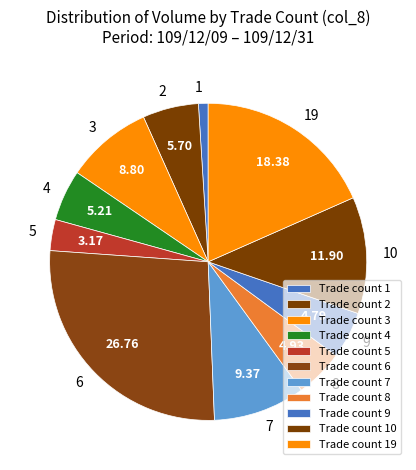

How many slices are in this pie chart?

11